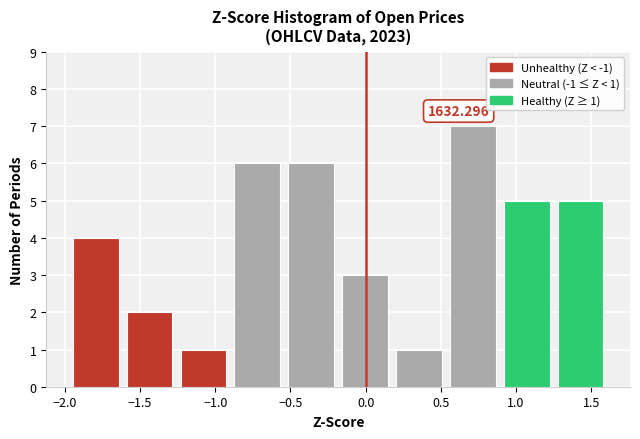

Over which range of the x-axis is the bar tallest?

0.55 to 0.90